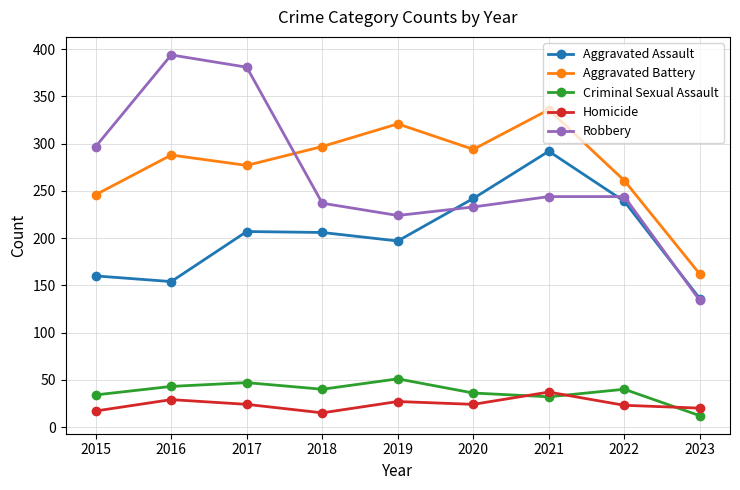

What is the value of the Robbery point at the 6th from the left?

233